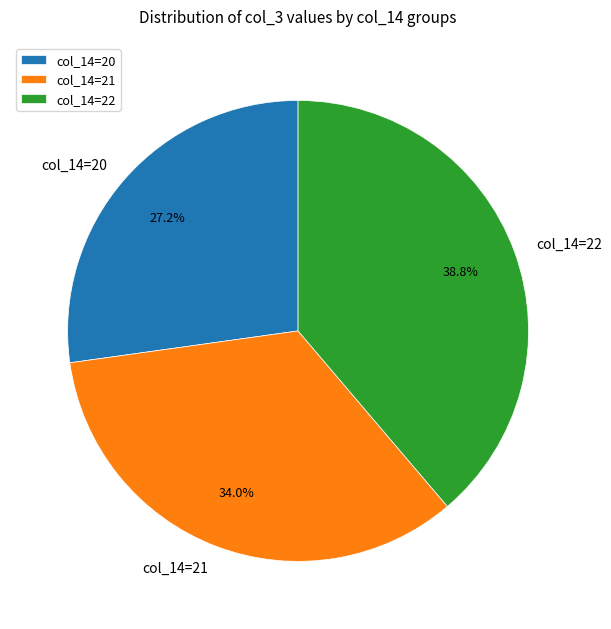

How much of the chart is everything except col_14=20?

72.8%